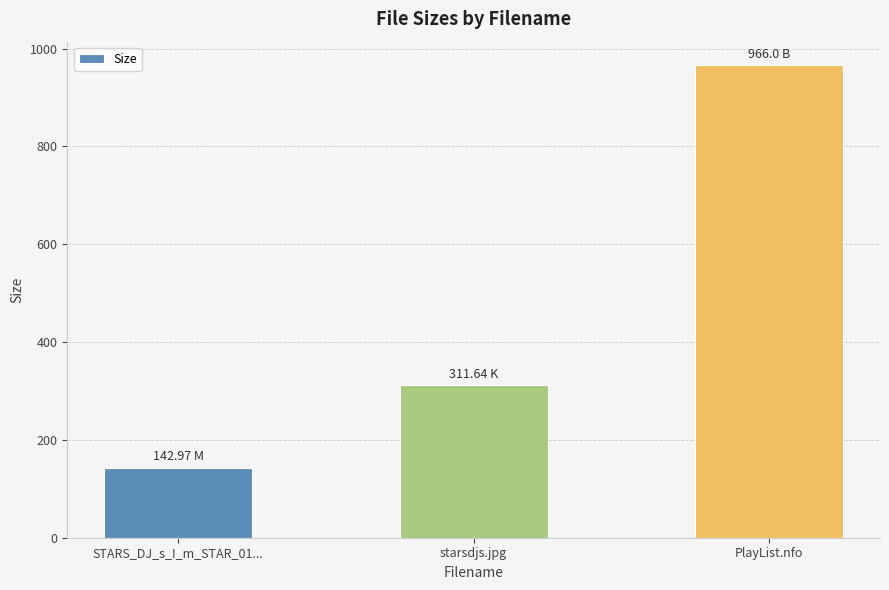

What is the label of the 2nd bar from the left?

starsdjs.jpg